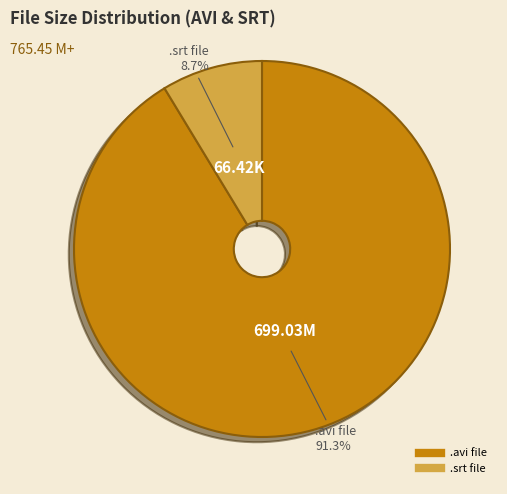

Does any single category account for the majority?

Yes